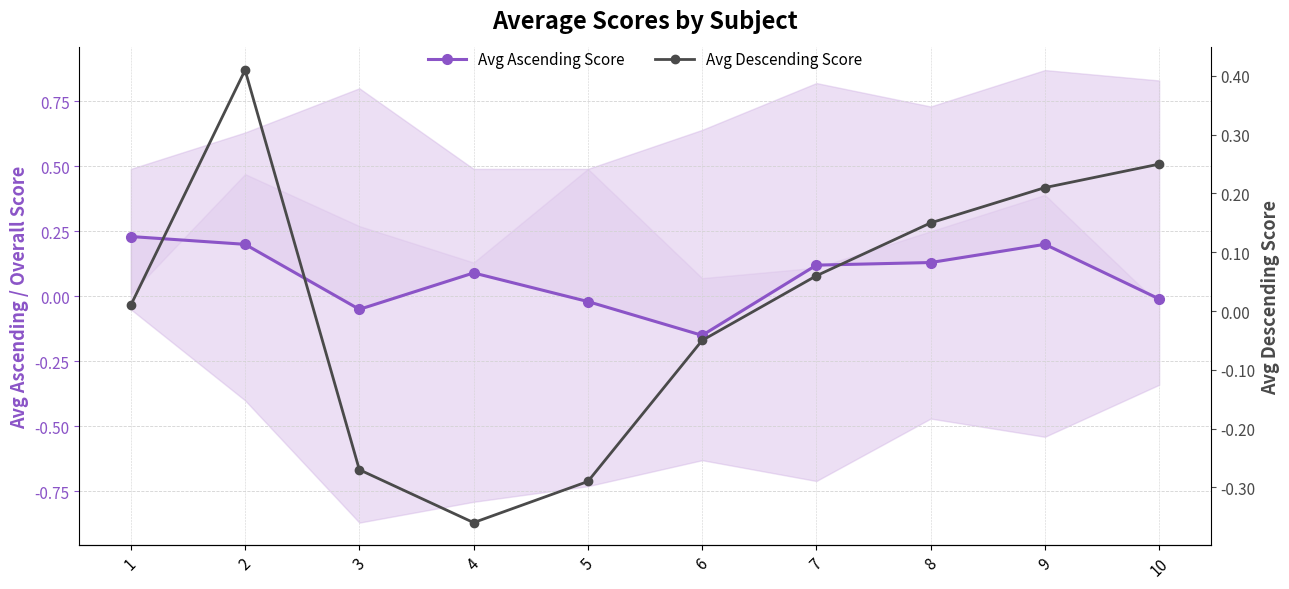

True or false: Avg Descending Score has more than 1 points higher than both neighbors.

False